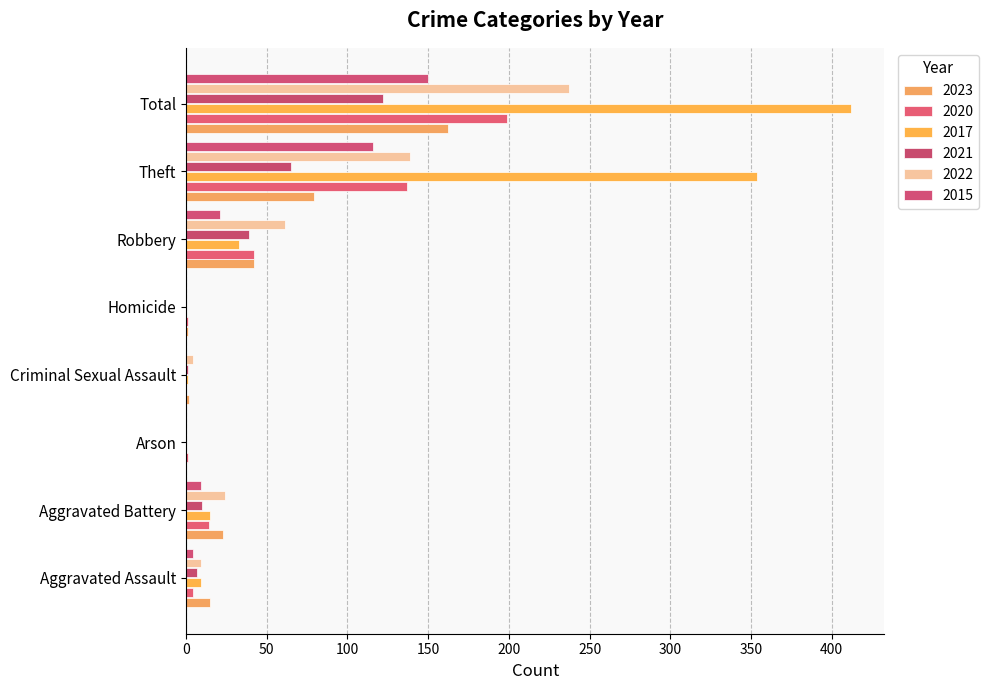

At which category does the chart reach its minimum across all series?

Arson